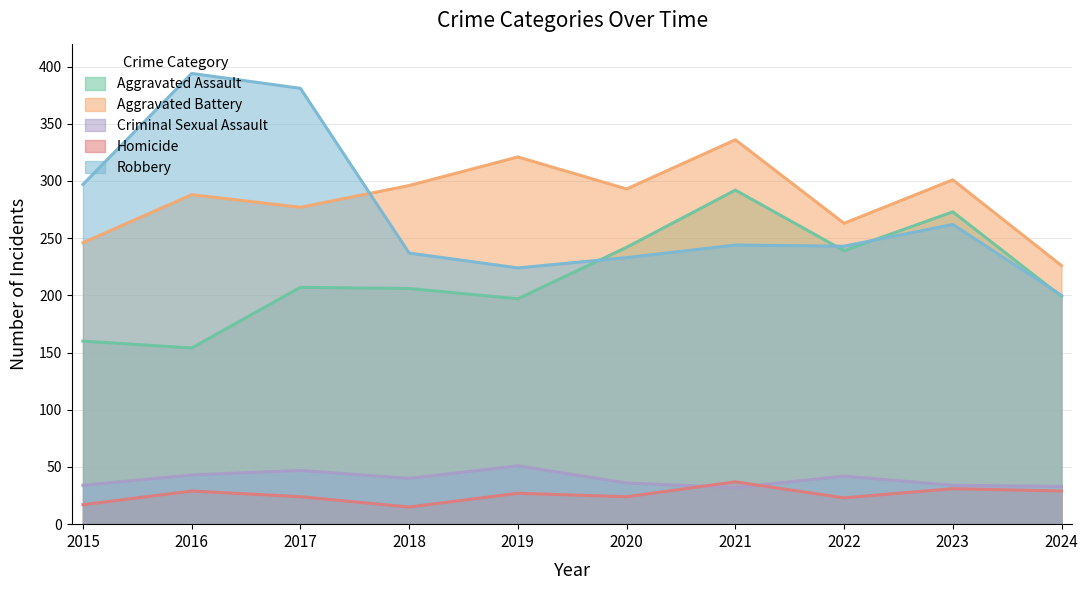

At which label is Aggravated Assault closest to 223?

2017